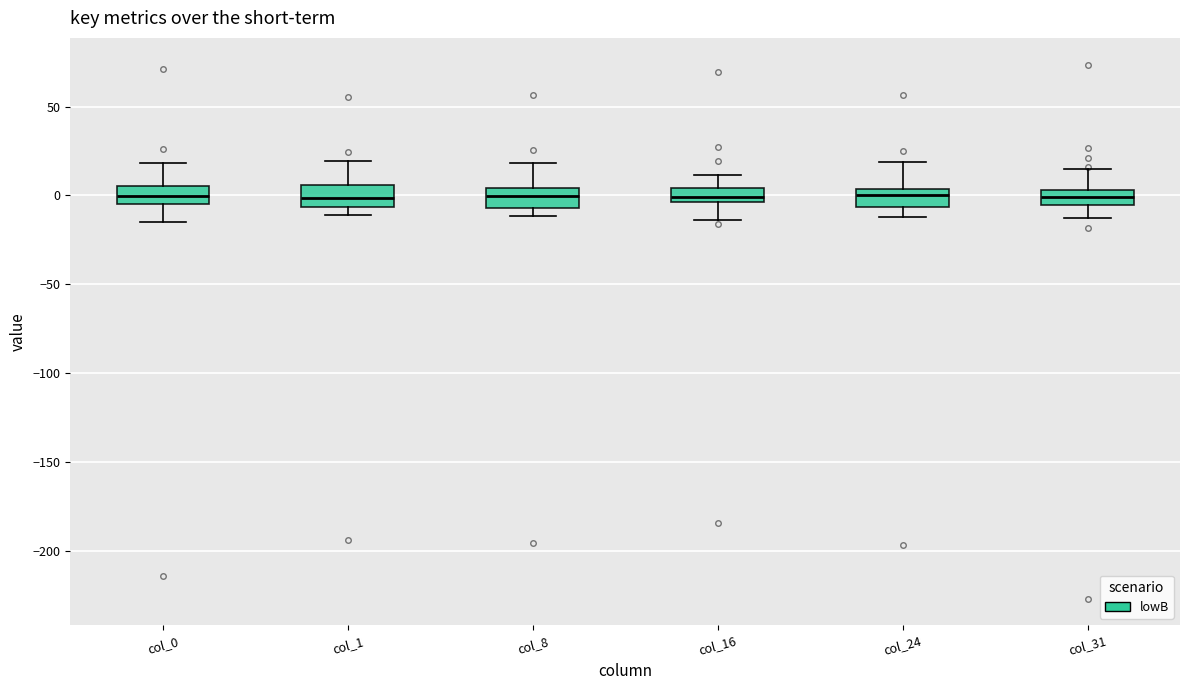

Where does the median line of the box for col_8 sit on the y-axis? The values are not printed on the chart, so give them approximately, as read against the axis.

0